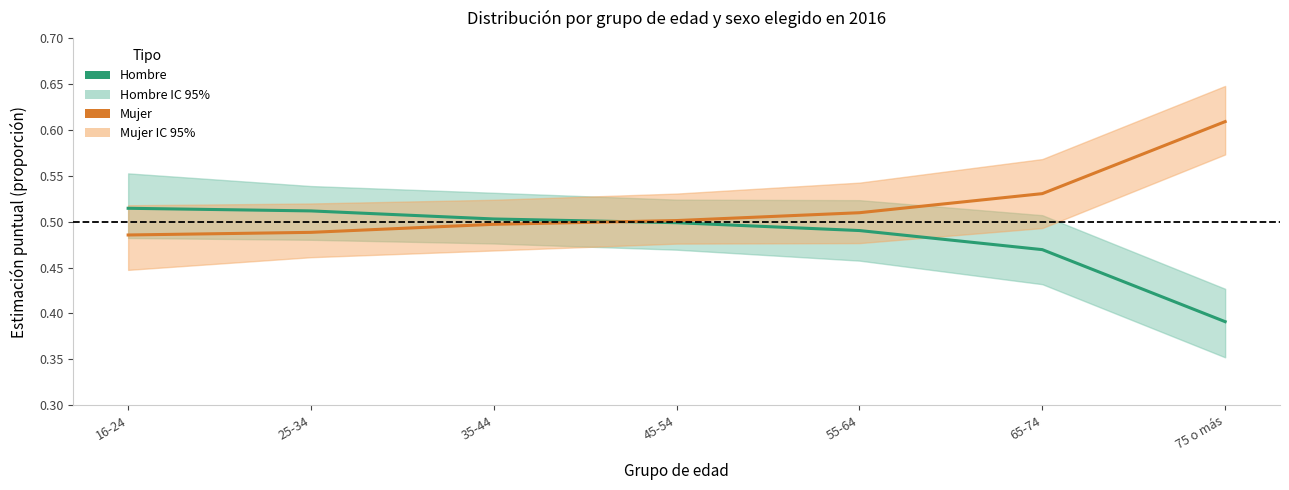

Which series has the largest total across all categories?

Mujer